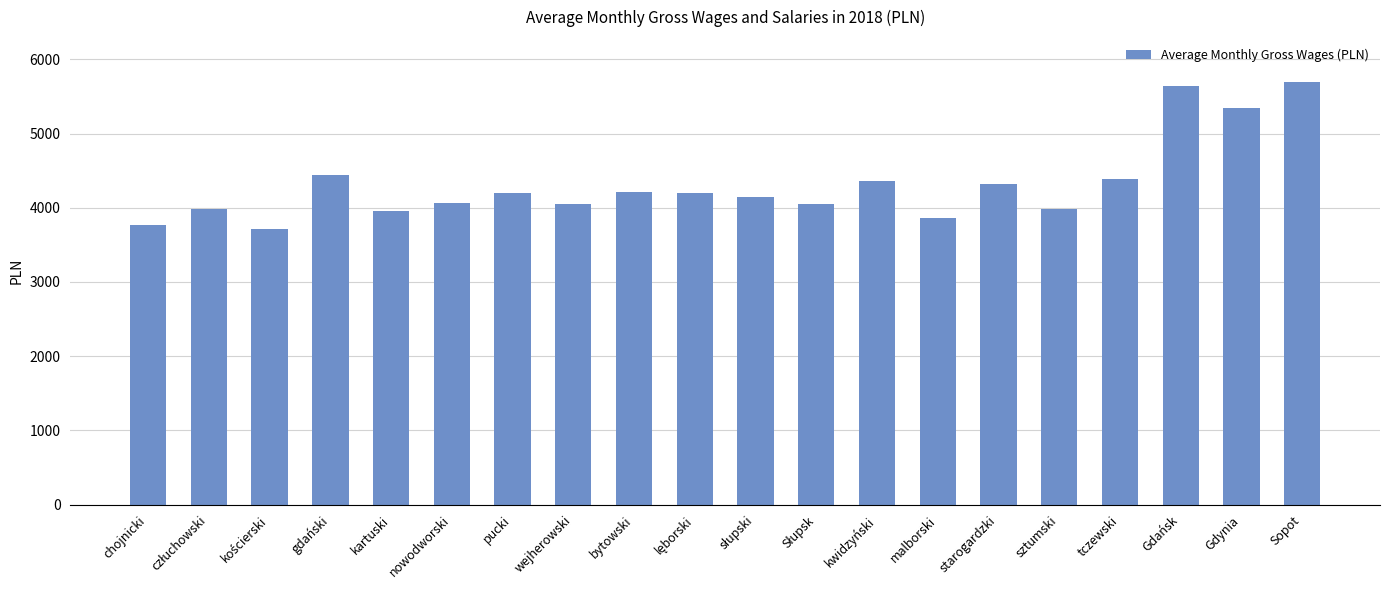

What is the greatest value displayed?

5700.7